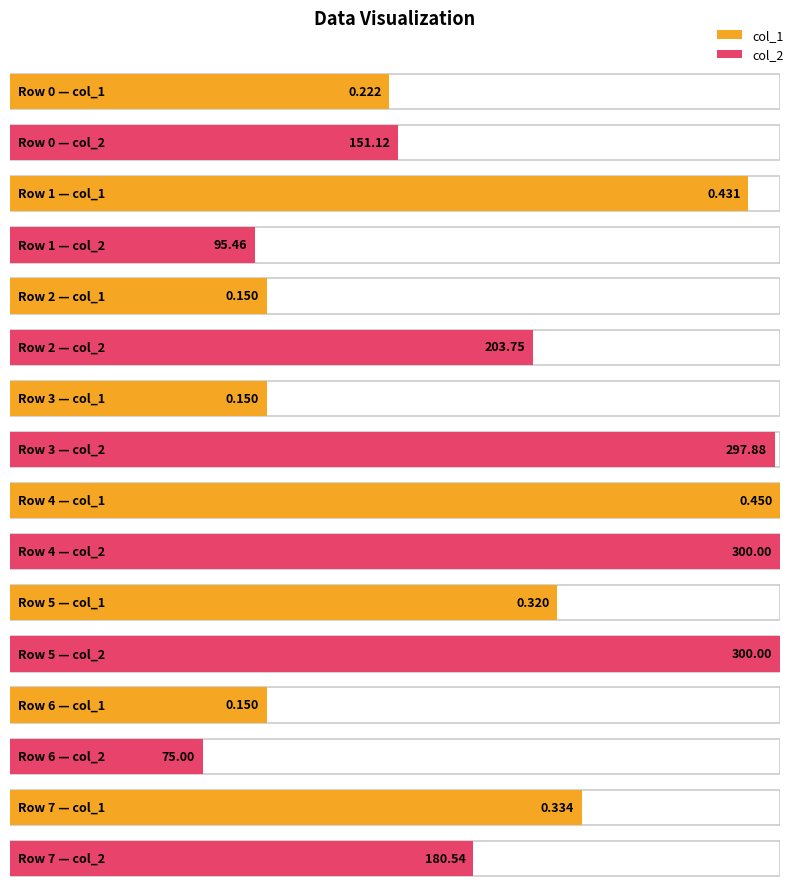

Which series has the largest total across all categories?

col_2